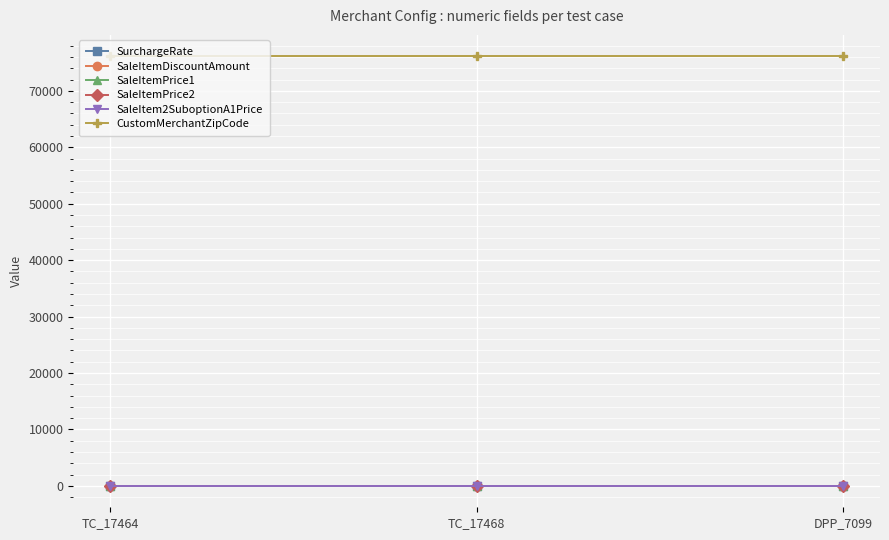

What is the difference between the highest and lowest values at DPP_7099?

76100